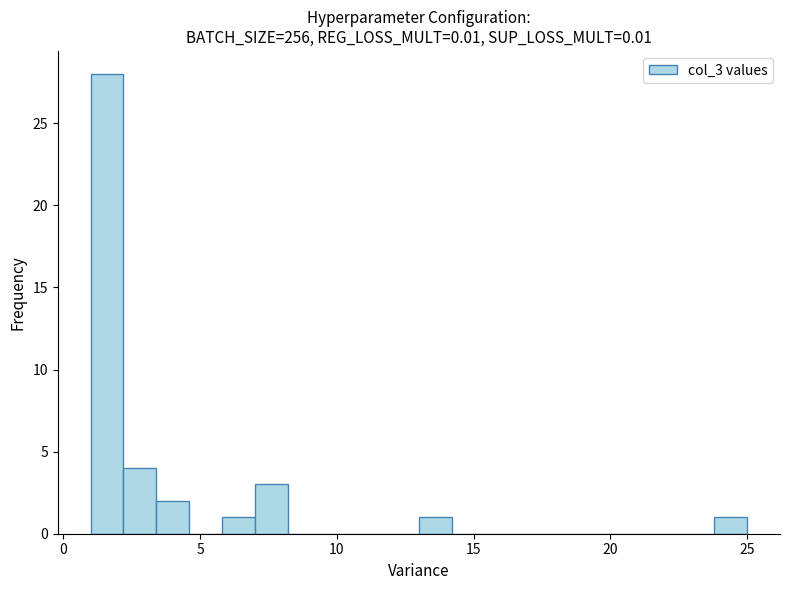

Read against the x-axis, roughly where is the centre of the tallest bar?

1.5